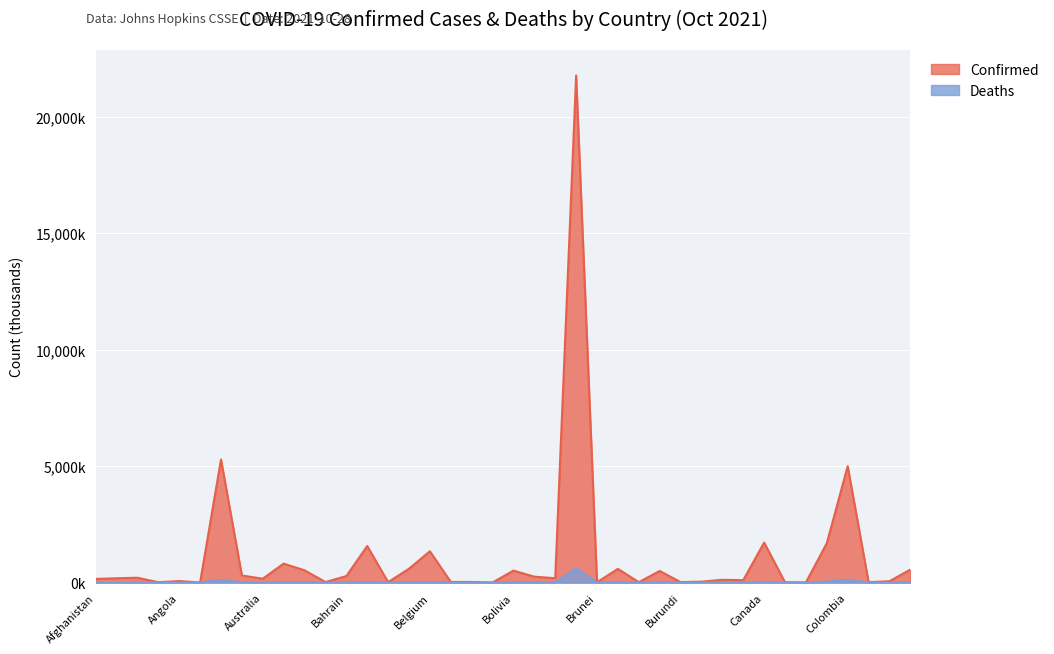

What is the total value across all series at Costa Rica?

565.7